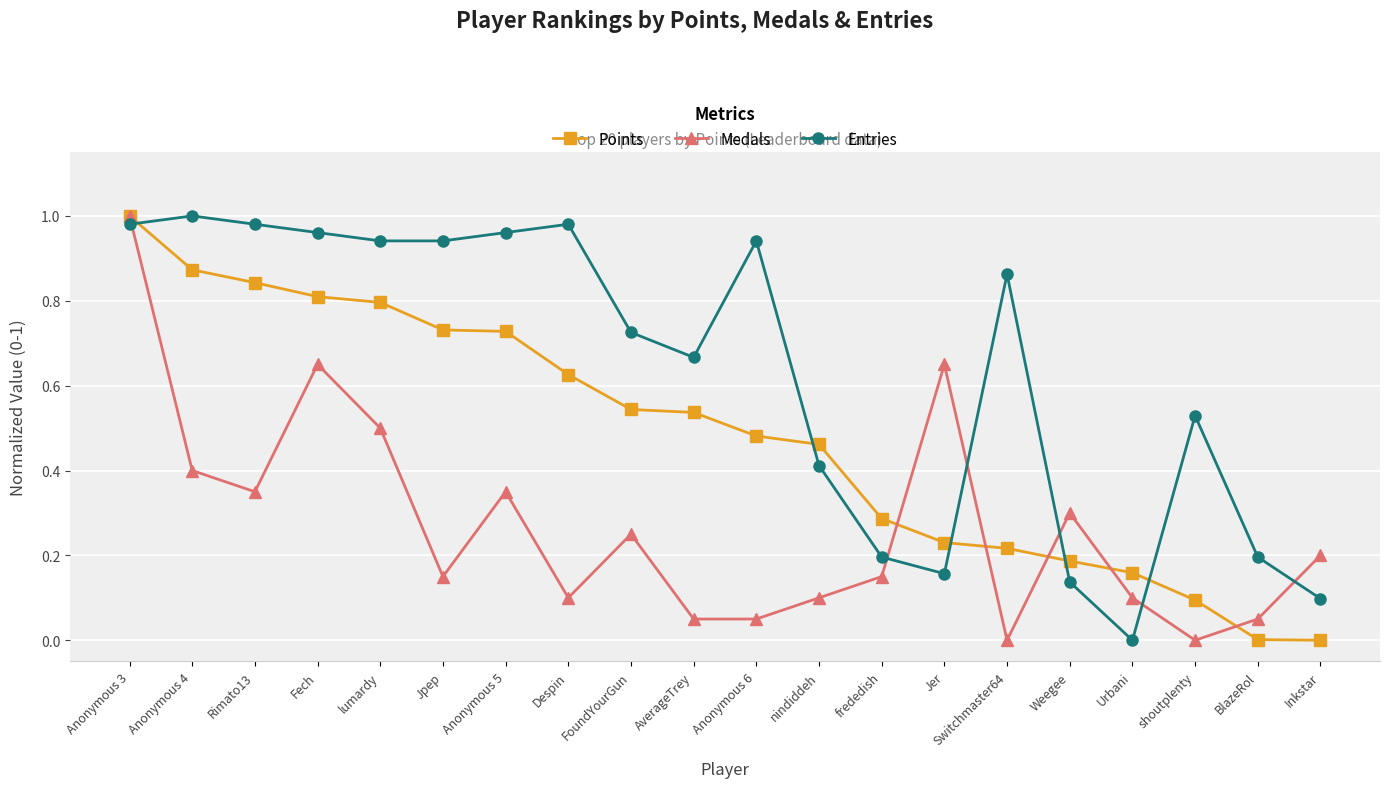

At which category is the sum across all series the highest?

Anonymous 3